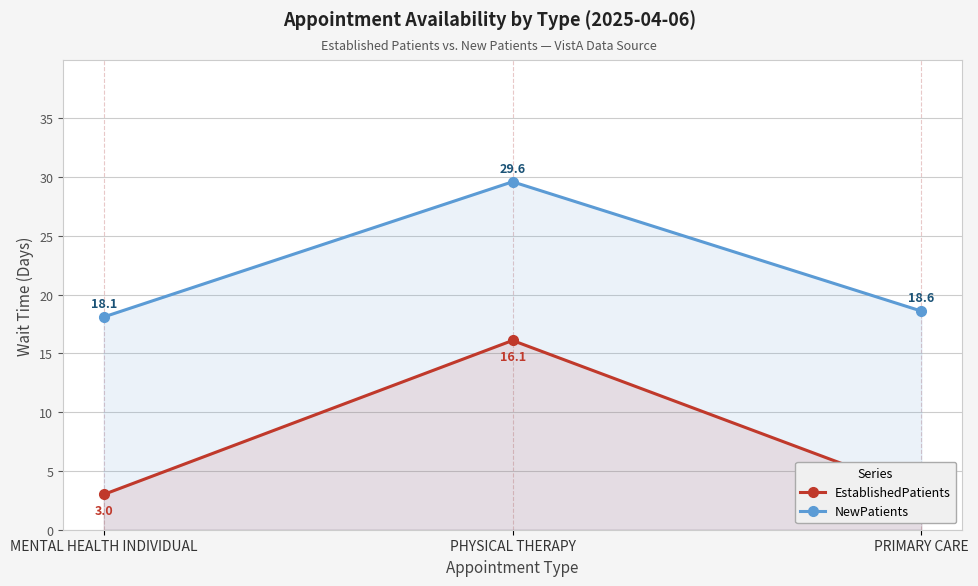

True or false: NewPatients has a value of 7.8 at PHYSICAL THERAPY.

False